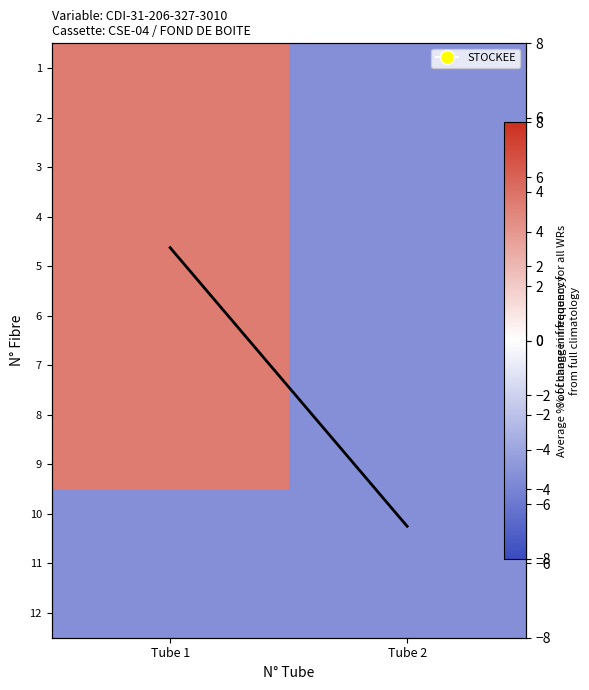

How many categories are shown in the chart?

2